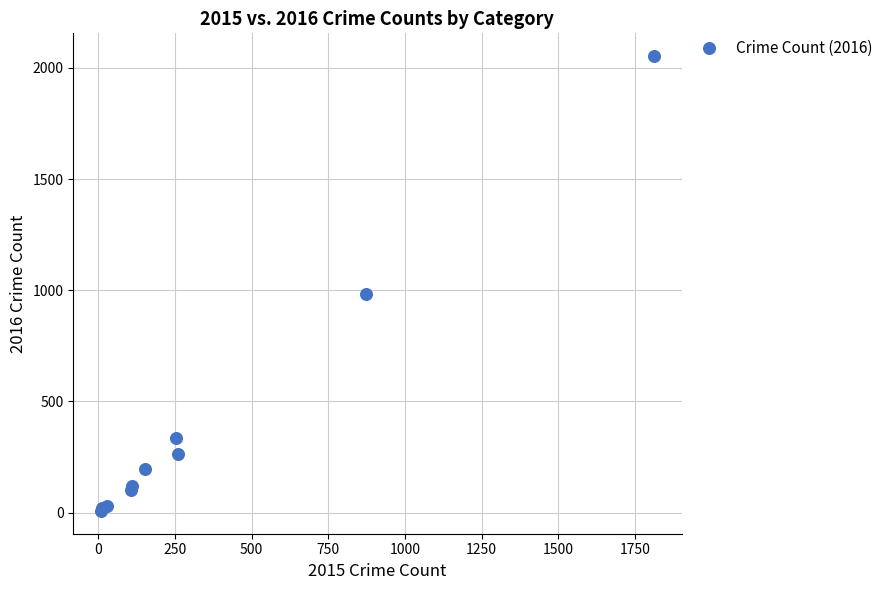

What Y value in the scatter plot is closest to 1030?

984